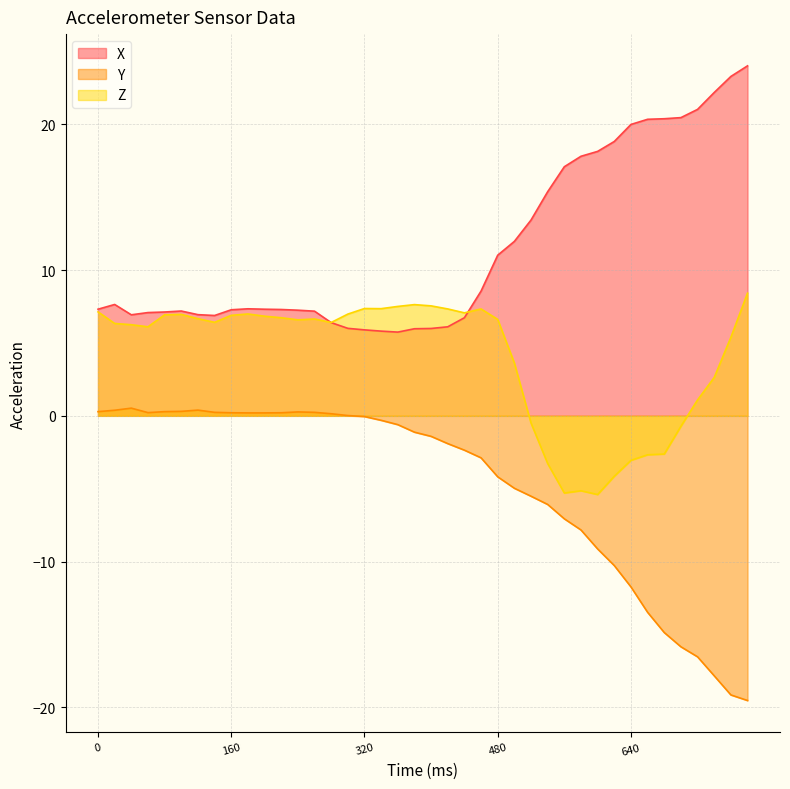

Rank the series by their average value, from highest to lowest.

X, Z, Y